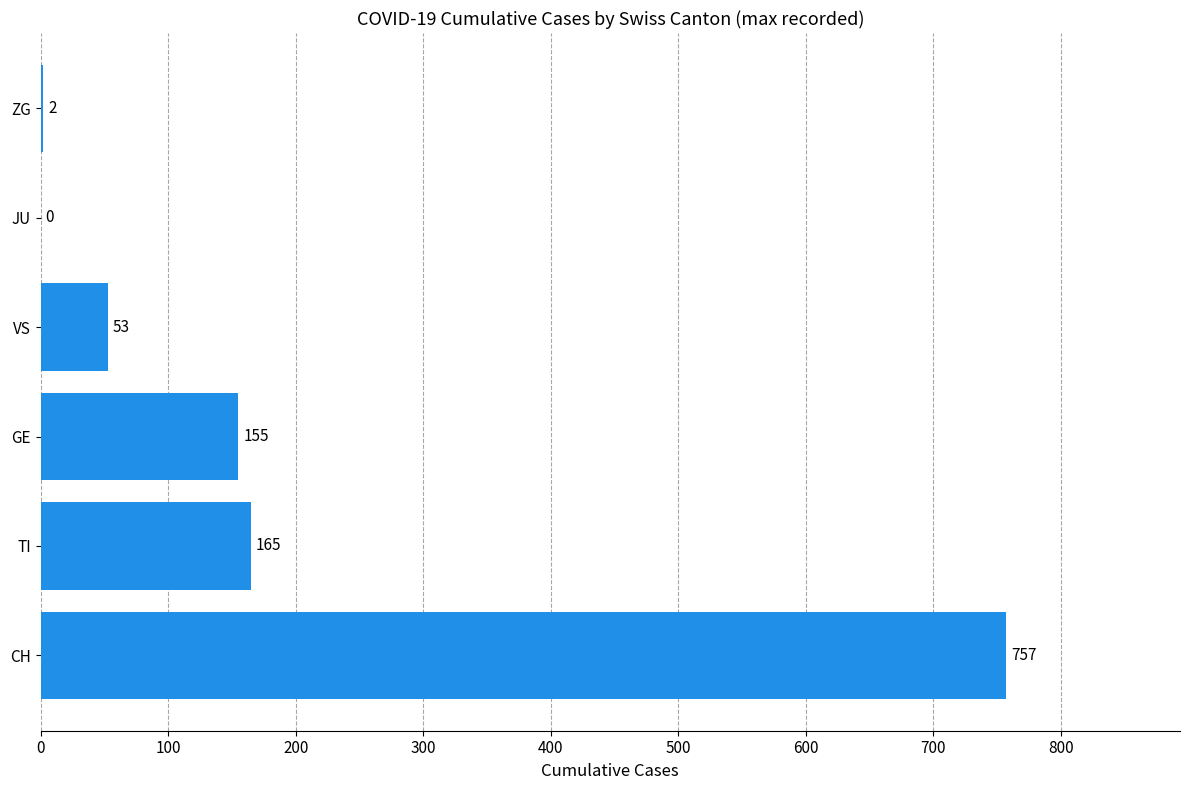

The value at JU is 0. True or false?

True